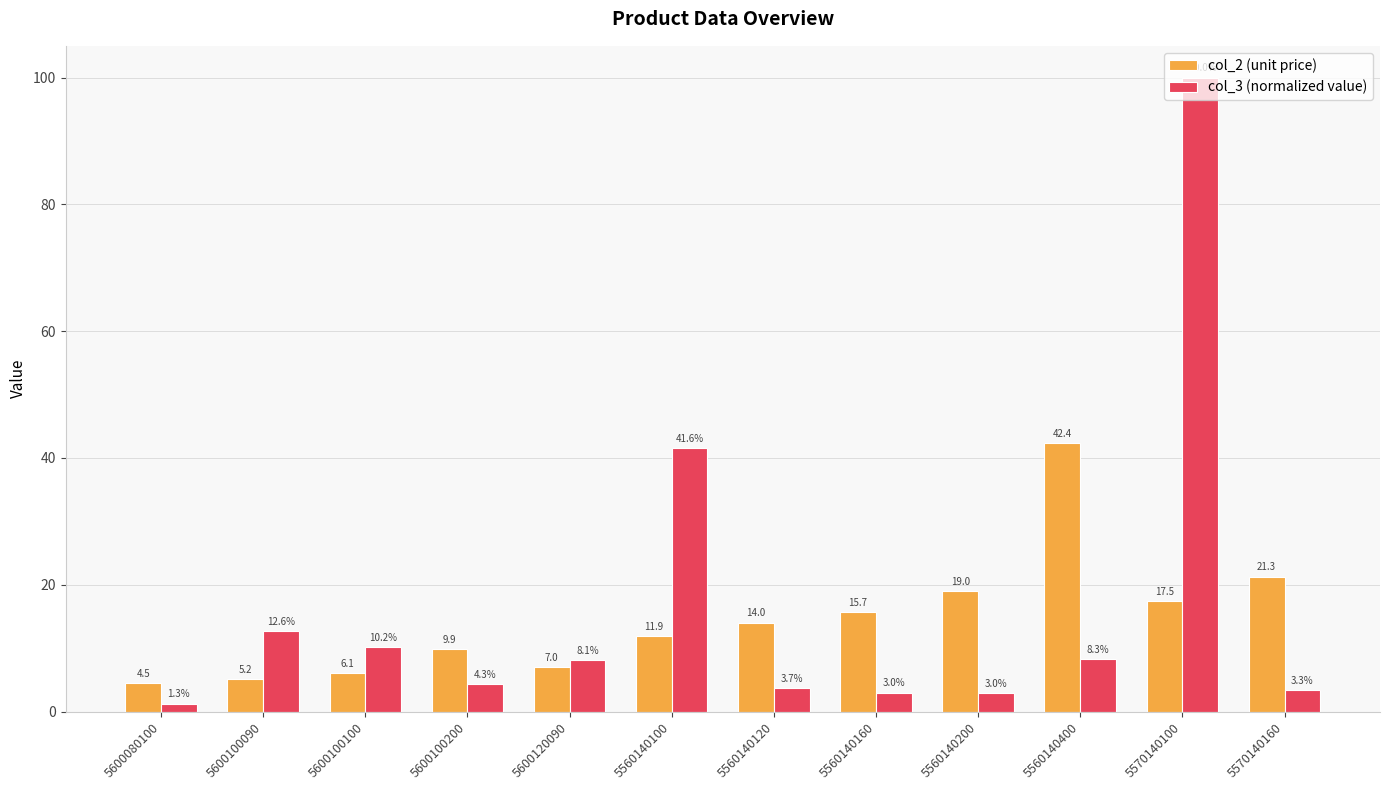

Which series changed the most between 5600100090 and 5570140100?

col_3 (normalized value)